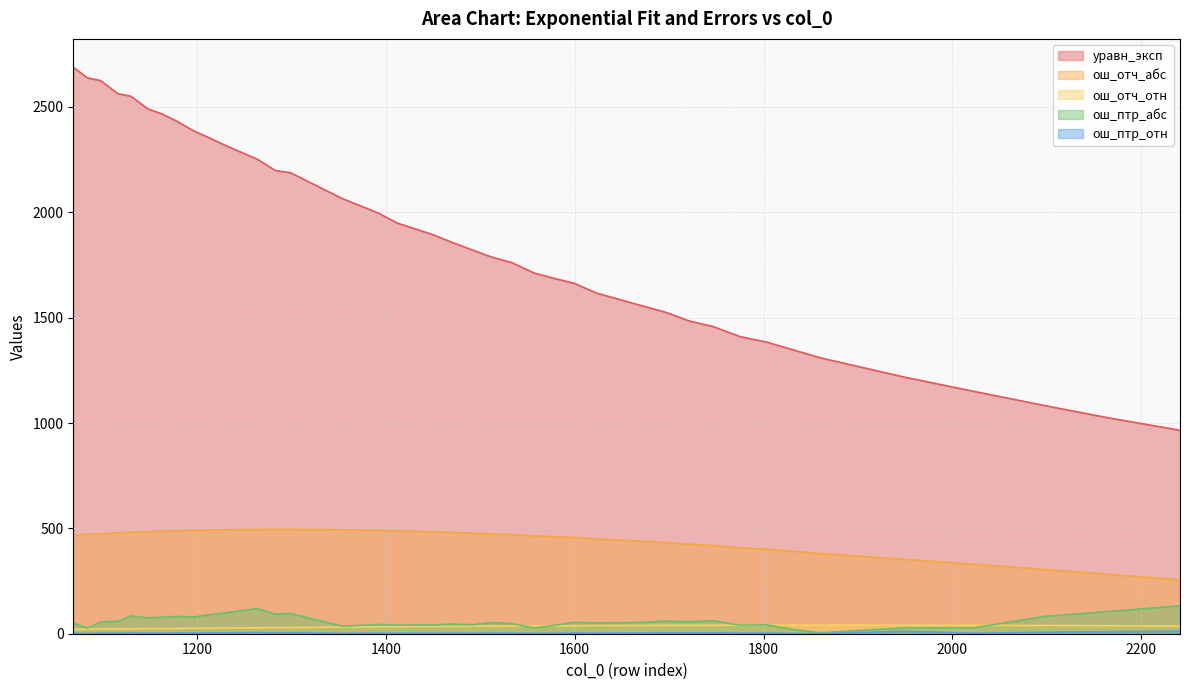

Between 1283 and 1512, which series saw the biggest shift?

уравн_эксп